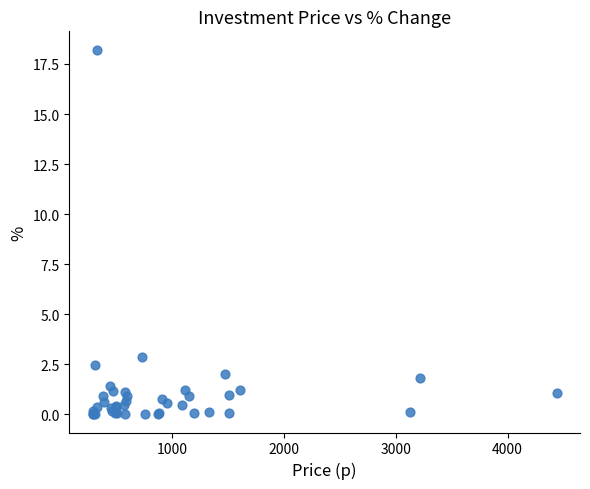

What Y value in the scatter plot is closest to 9?

2.9